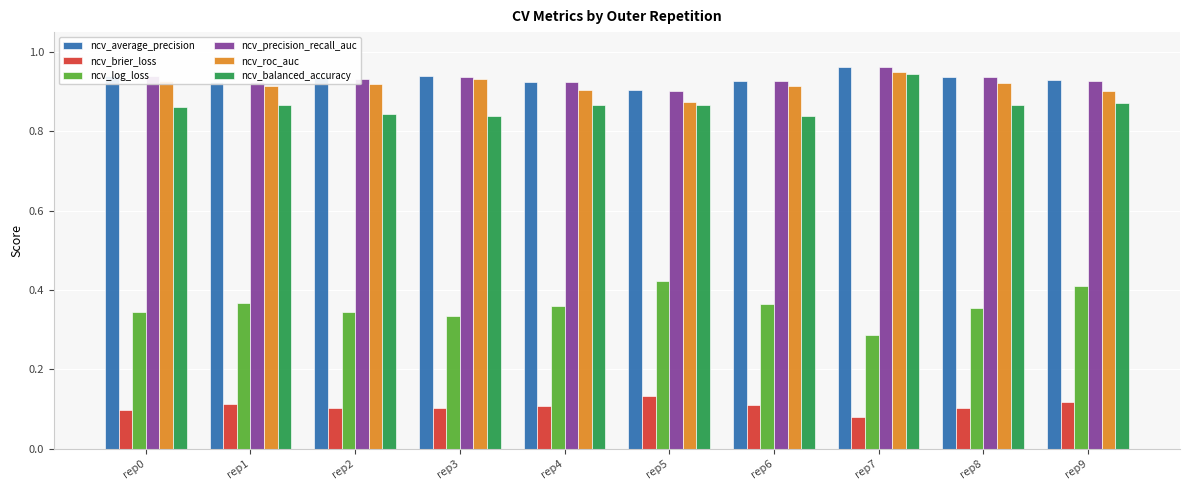

How many groups of bars are there?

10